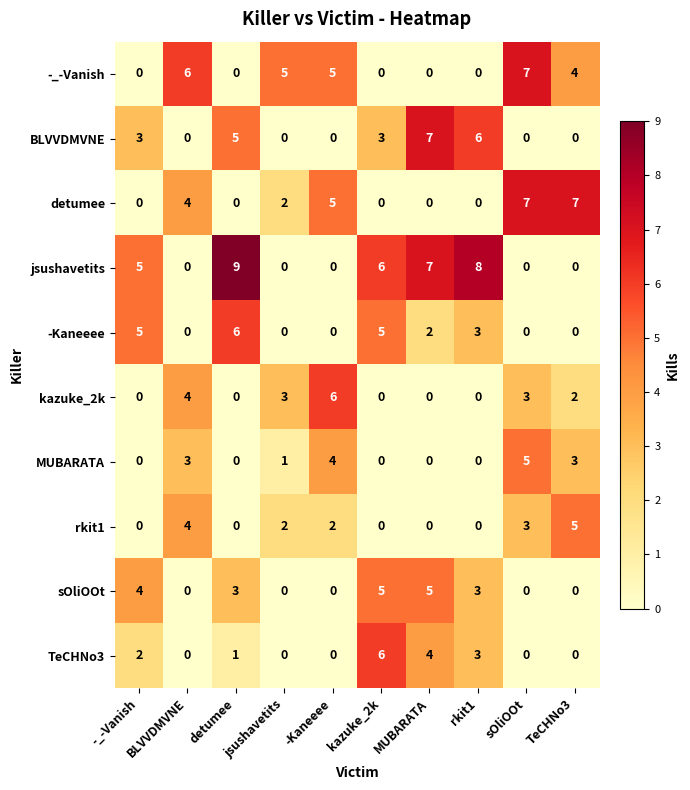

What is the maximum value for BLVVDMVNE?

7